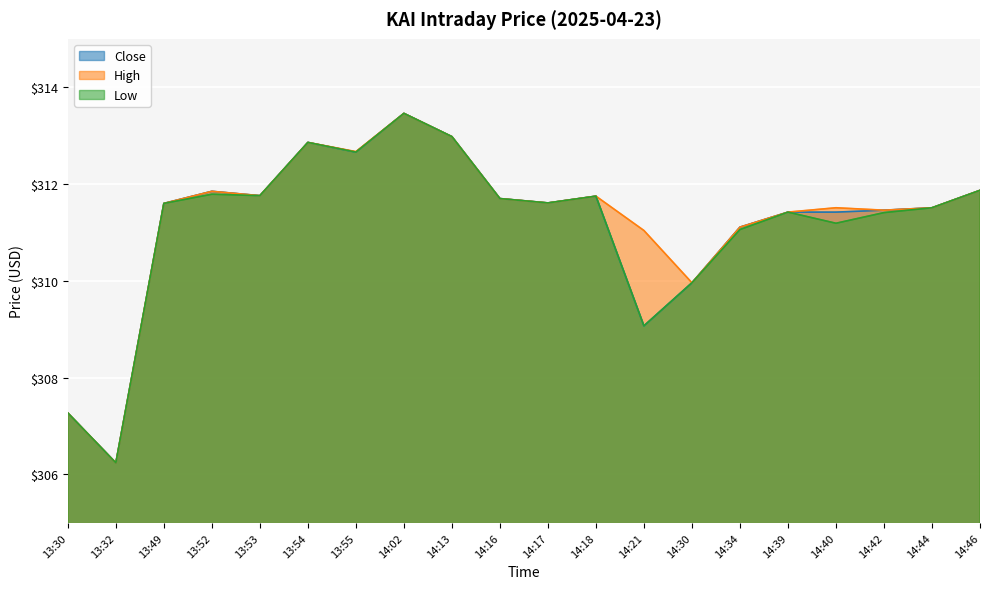

The value of Close at 14:42 is 508.8. True or false?

False